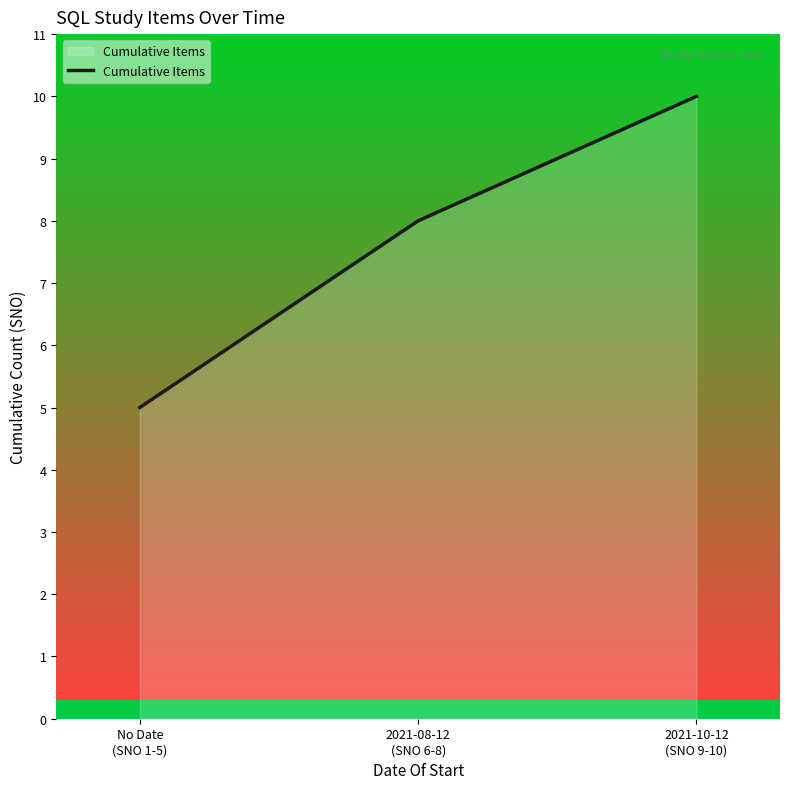

What is the minimum value shown in the chart?

5.0